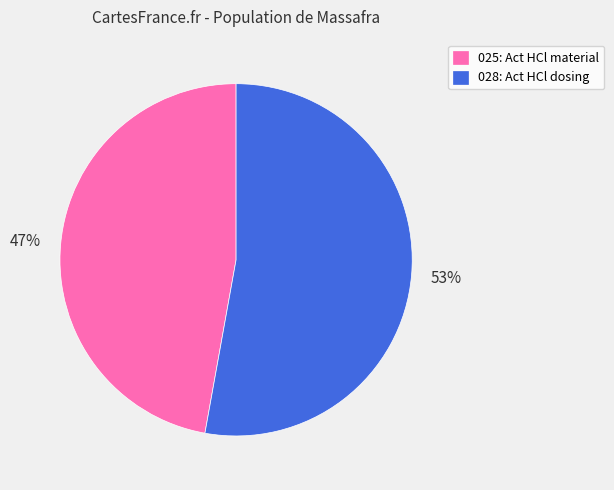

Is the sum of 025: Act HCl material and 028: Act HCl dosing greater than half?

Yes